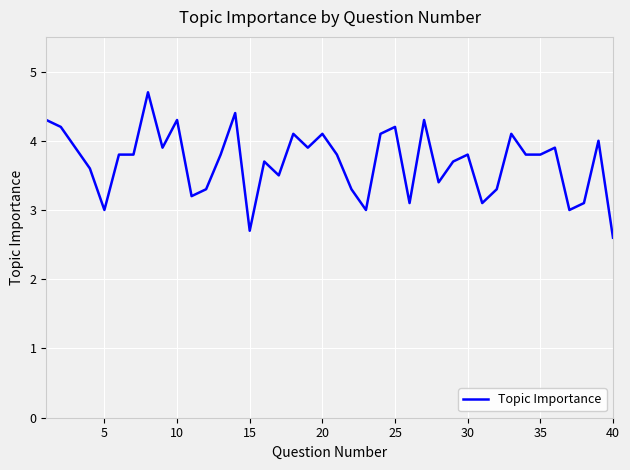

What is the difference between the maximum and minimum values?

2.1